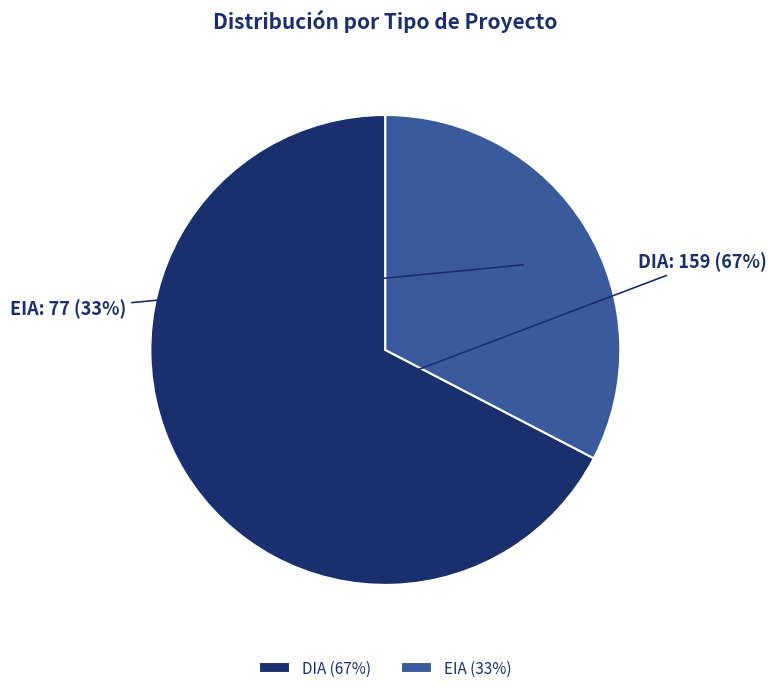

Do DIA and EIA together represent more than half of the pie?

Yes